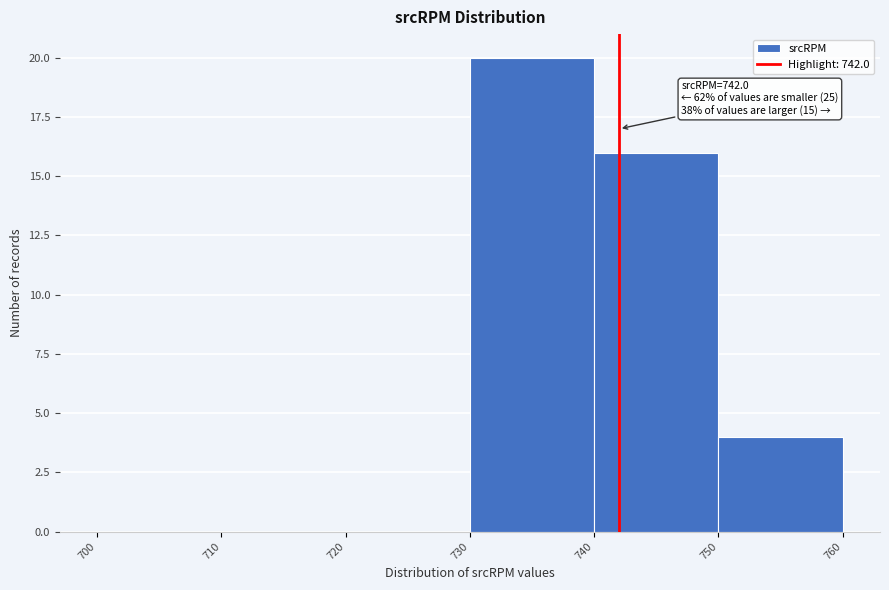

Which range on the x-axis has the tallest bar?

730 to 740